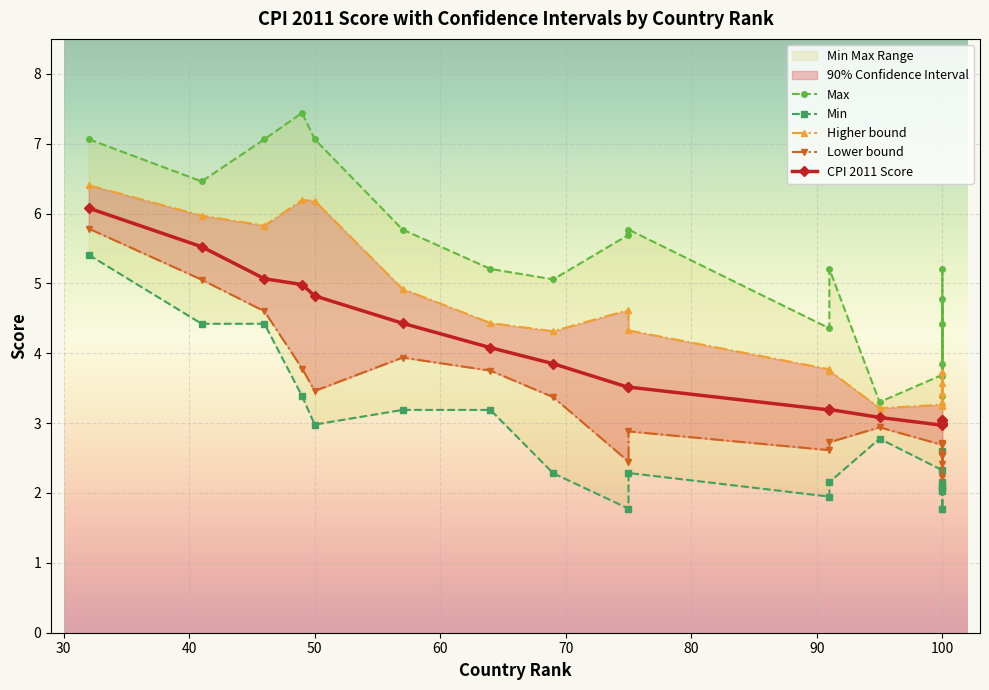

True or false: CPI 2011 Score and Min intersect in this chart.

False